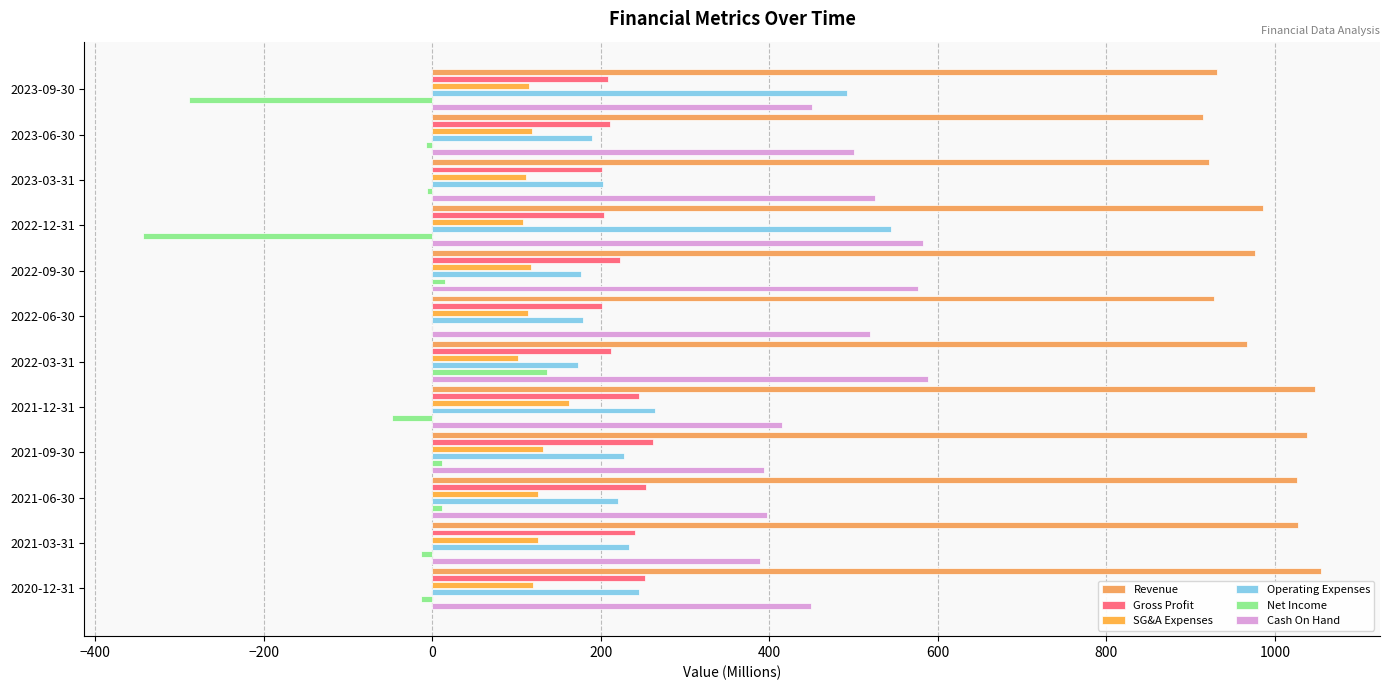

Count the number of data series in this chart.

6